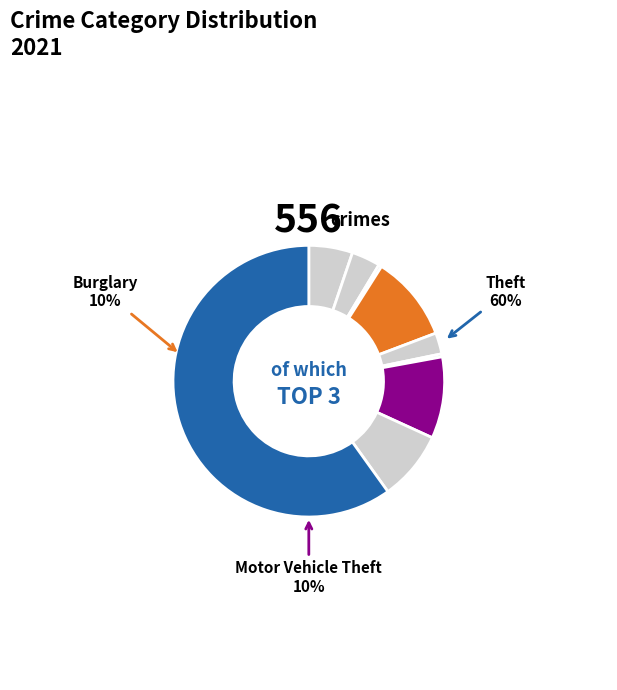

Is it true that Motor Vehicle Theft is 10% of the pie?

True